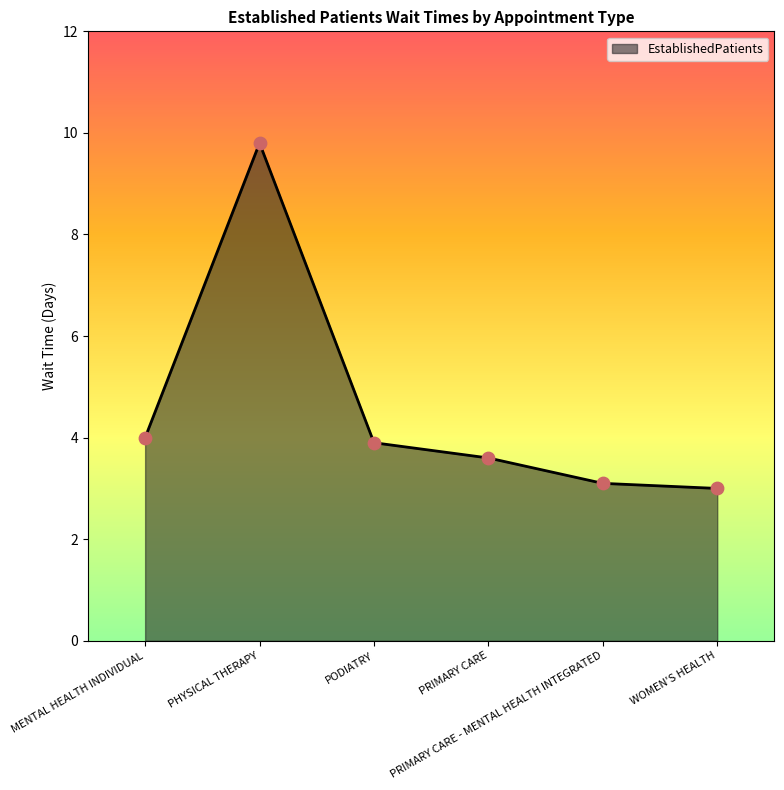

True or false: the data has more than 0 interior local peaks.

True